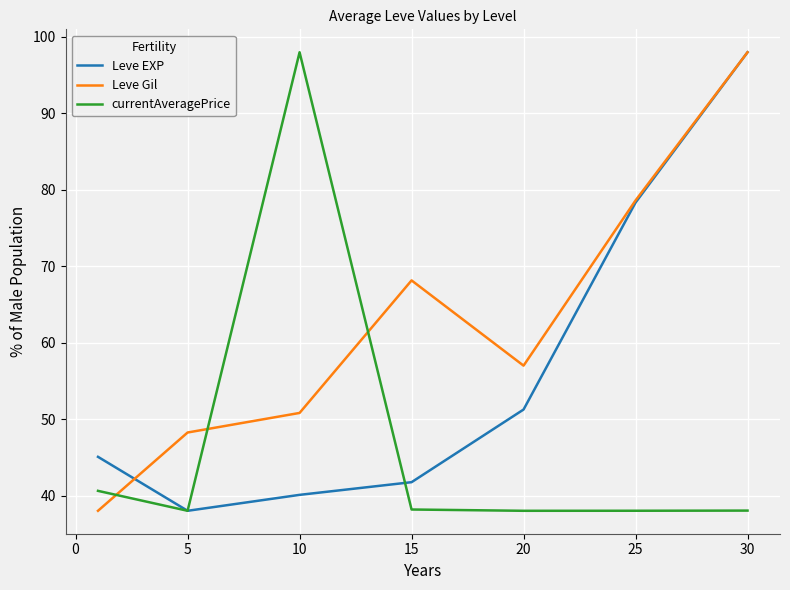

List the series in order of their overall mean, lowest first.

currentAveragePrice, Leve EXP, Leve Gil